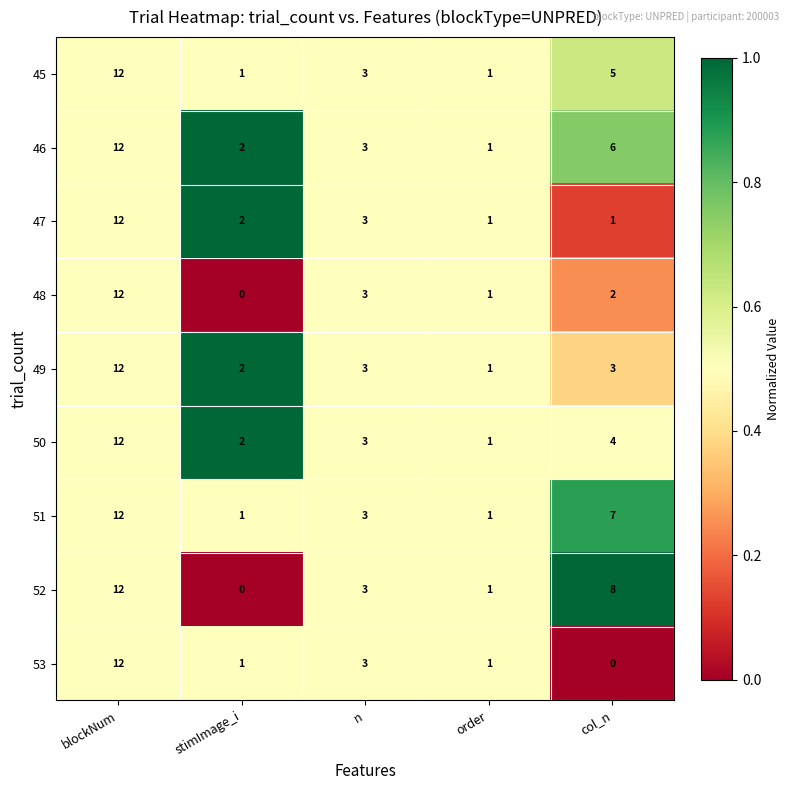

At which category is the sum across all series the highest?

blockNum